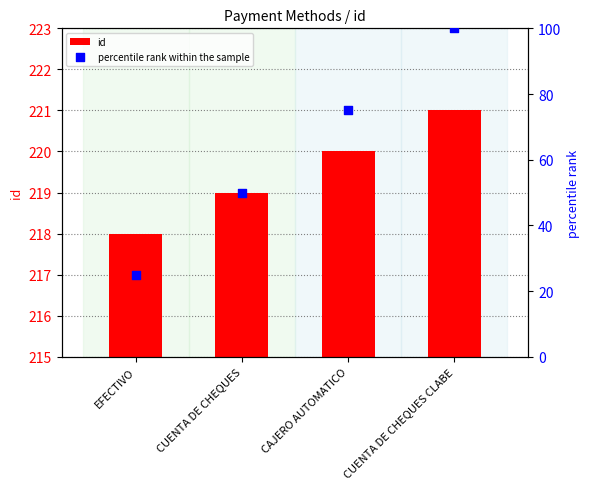

At which category is the sum across all series the highest?

CUENTA DE CHEQUES CLABE